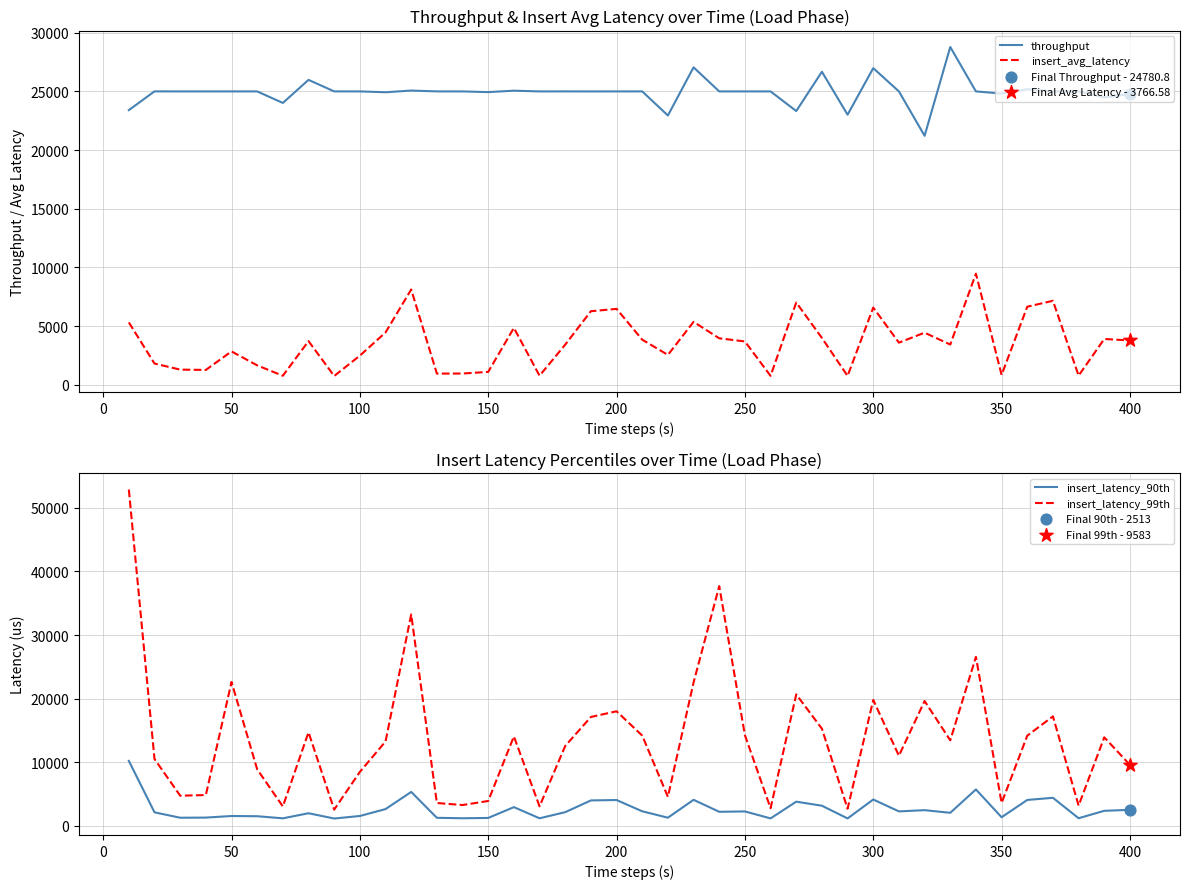

What are all the series names shown in the legend?

throughput, insert_avg_latency, insert_latency_90th, insert_latency_99th